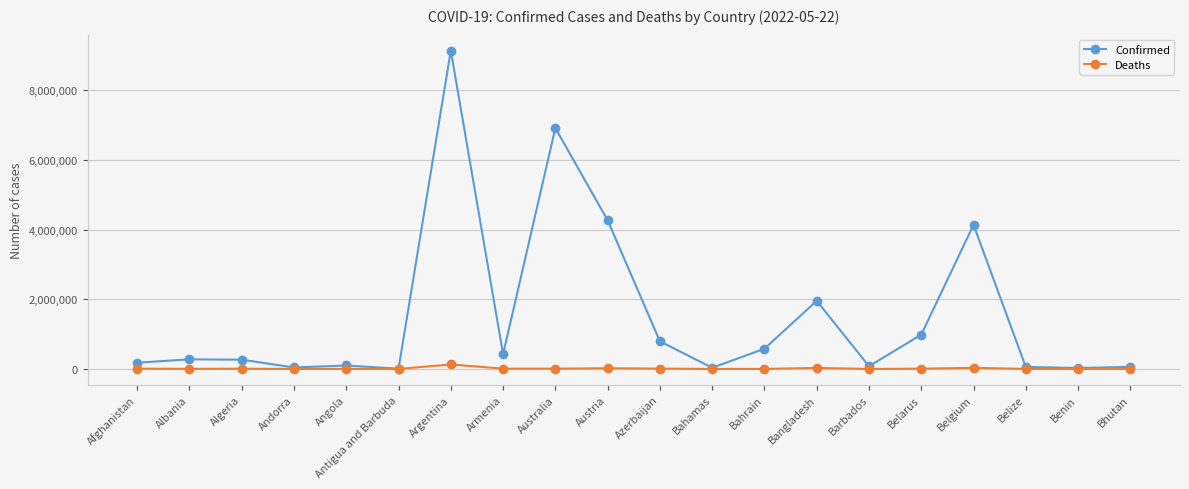

Count the number of categories in the chart.

20